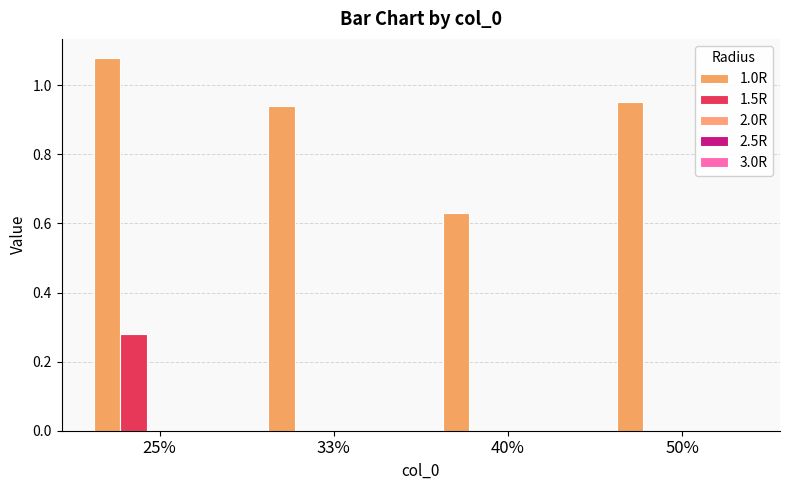

Which series has the largest range (max minus min)?

1.0R